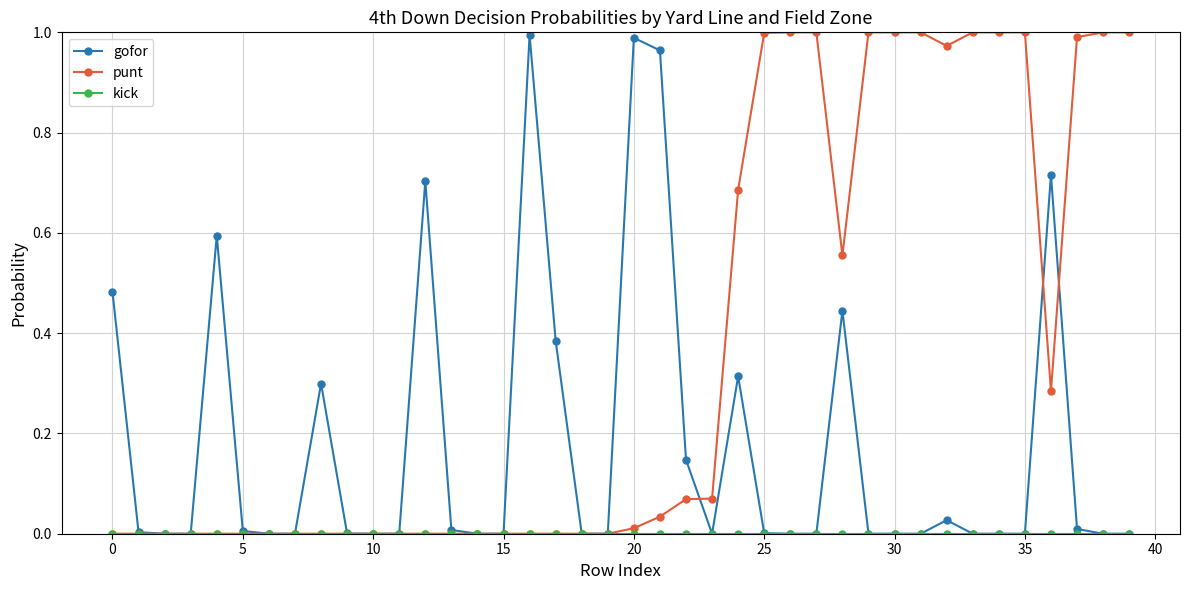

Which series has the largest total across all categories?

punt